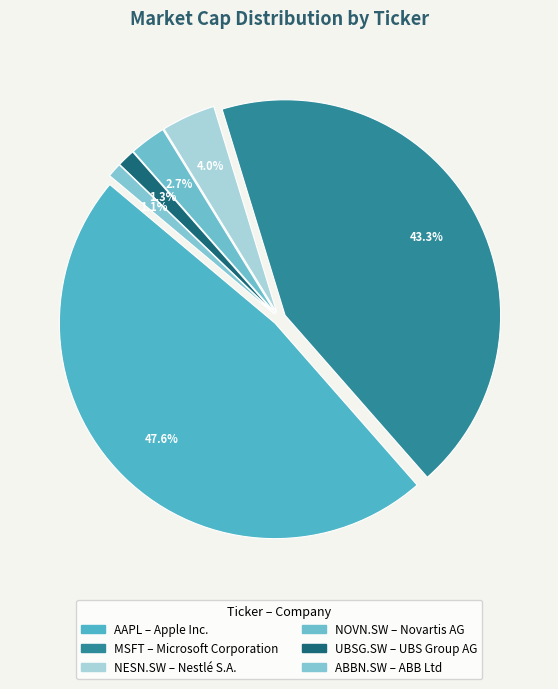

Does NOVN.SW account for over 50% of the chart?

No